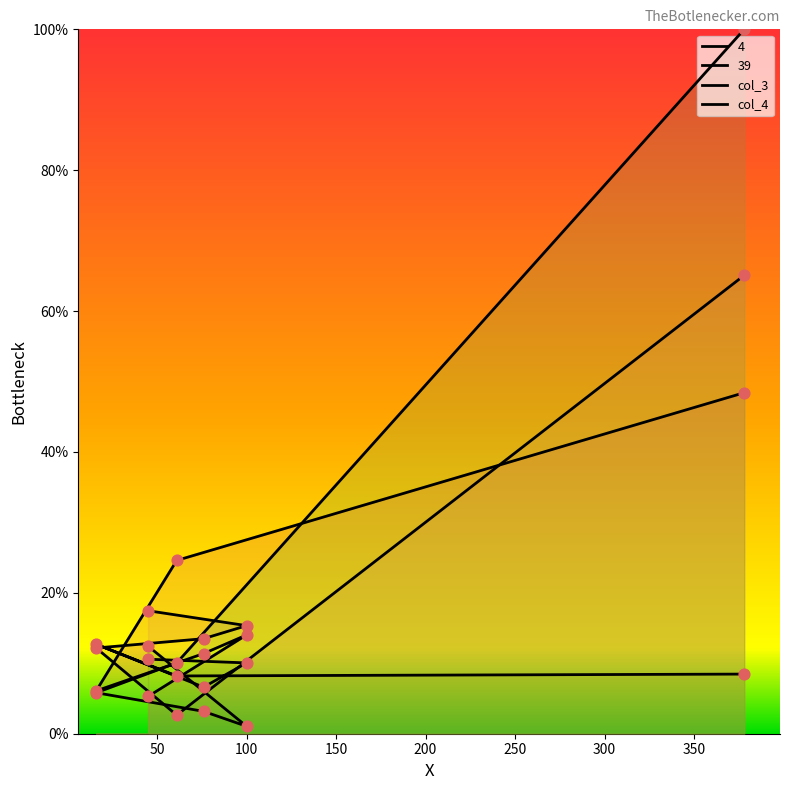

Is the value of col_4 at 250 greater than the value of col_3 at 200?

Yes